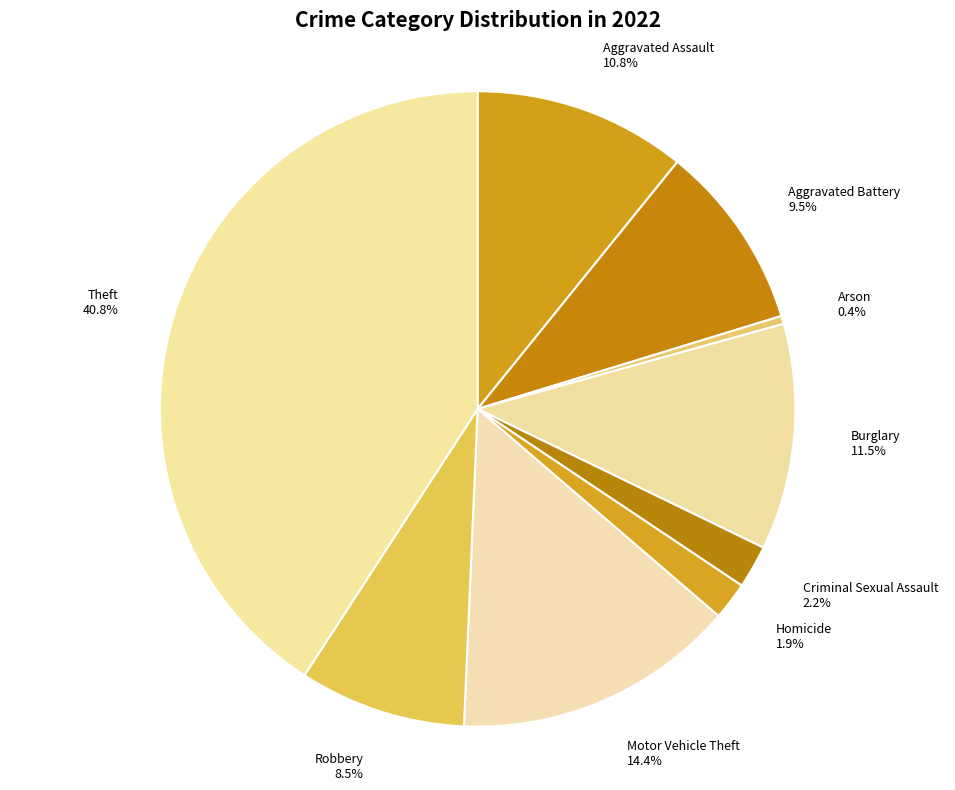

To the nearest percent, what is the average slice percentage?

11%